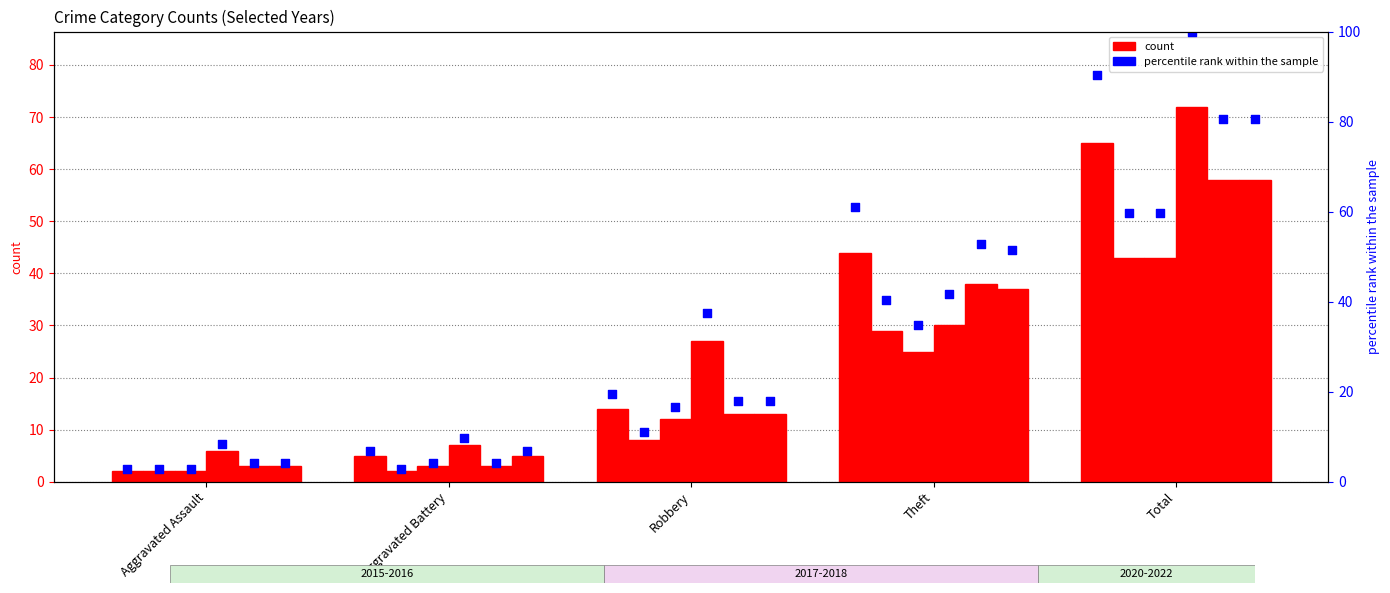

What is the change in value from Aggravated Battery to Total?

+83.3